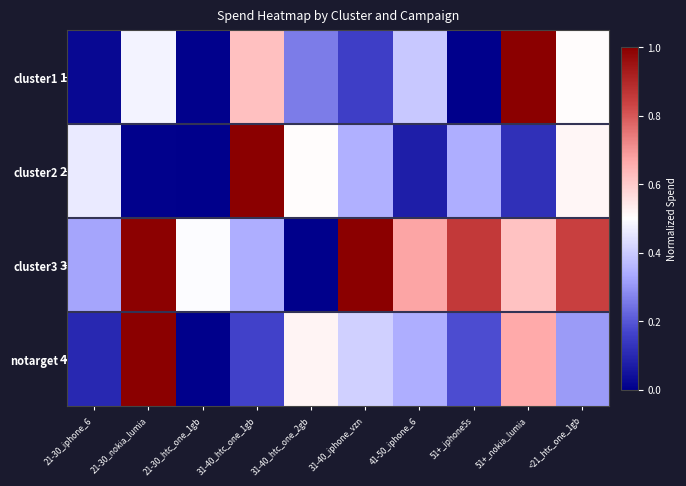

What is the difference between the maximum and minimum values in the notarget series?

1.0